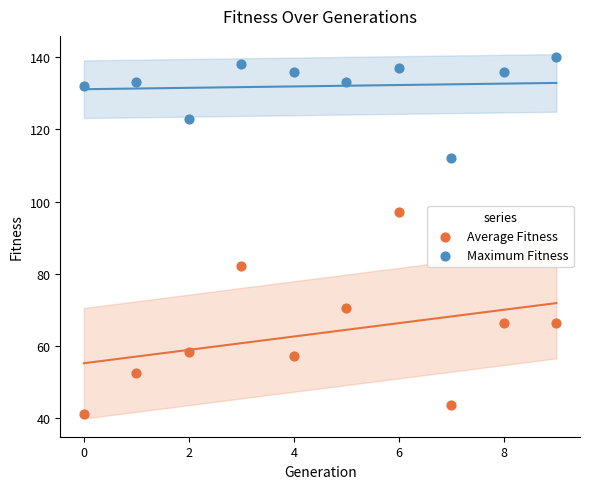

In the Maximum Fitness series, what Y value is closest to 126?

123.0